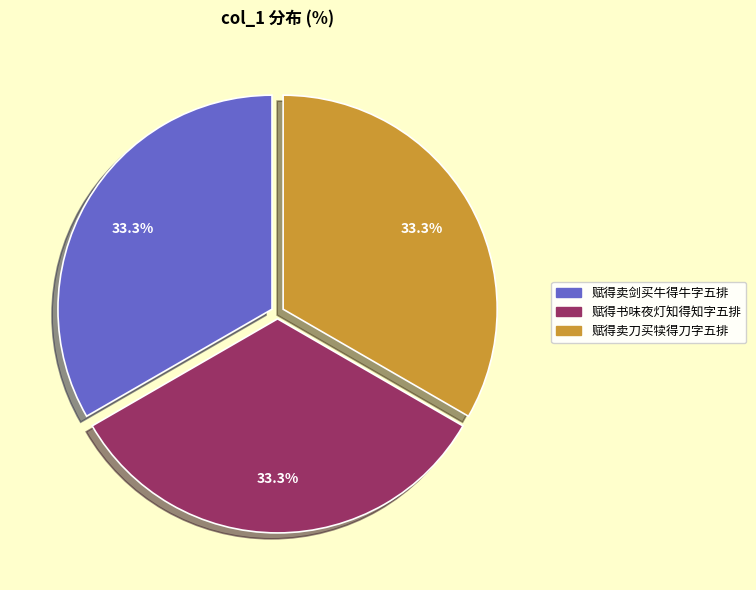

Approximately how many times larger is the value at 赋得卖剑买牛得牛字五排 compared to 赋得书味夜灯知得知字五排?

1.0